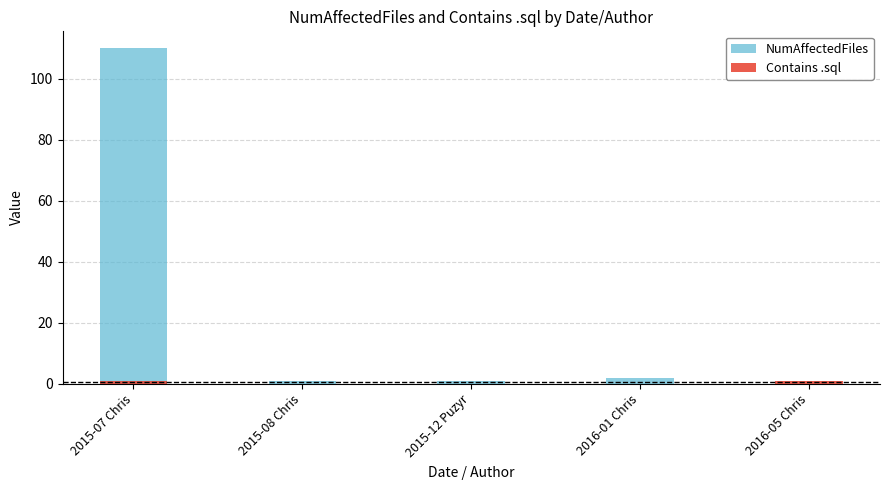

Which has a higher value, 2015-08 Chris or 2015-12 Puzyr?

2015-08 Chris